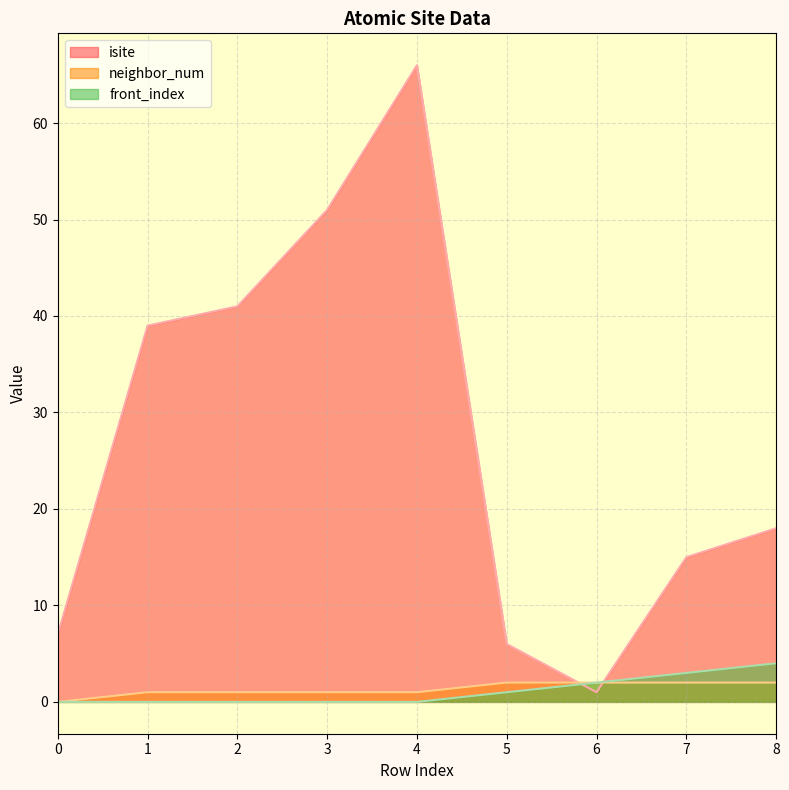

True or false: front_index has a value of 0 at 3.

True